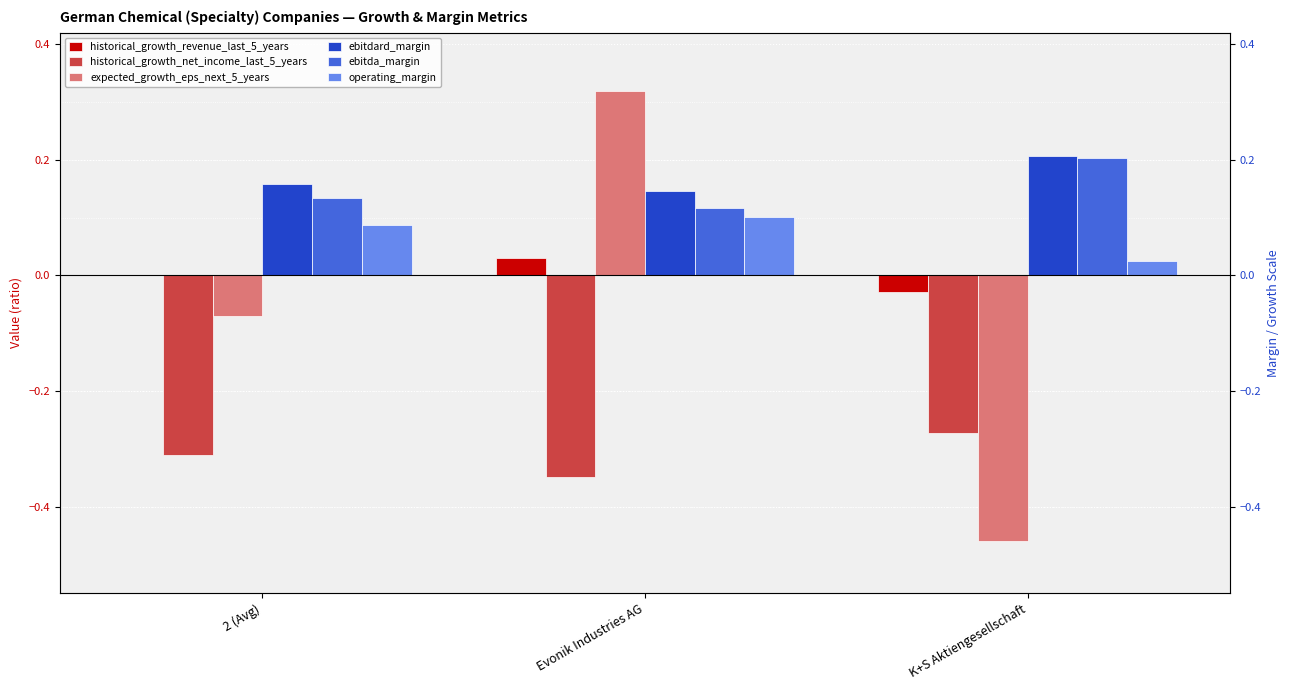

Are the bars horizontal?

No